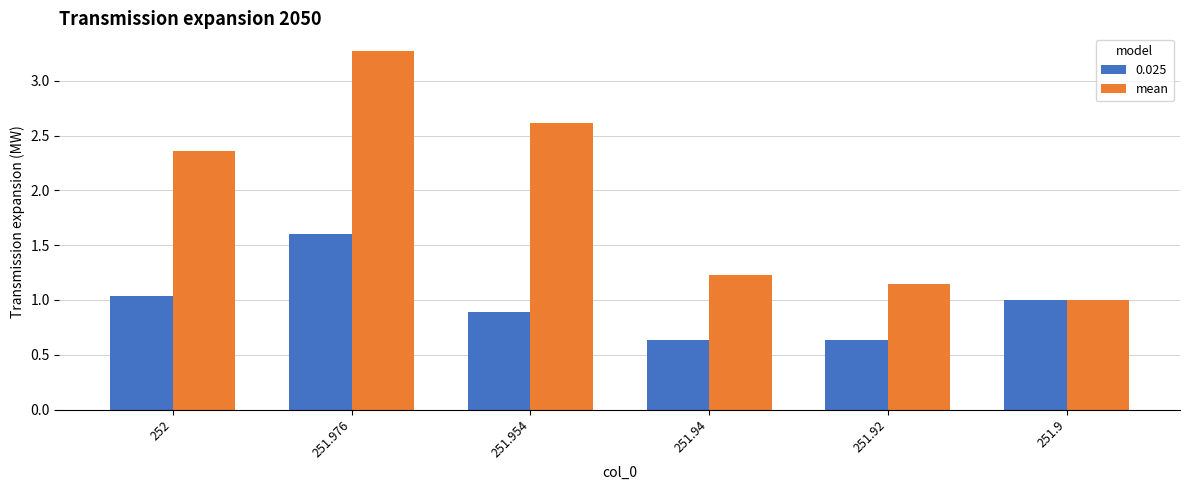

List the series in order of their overall mean, lowest first.

0.025, mean